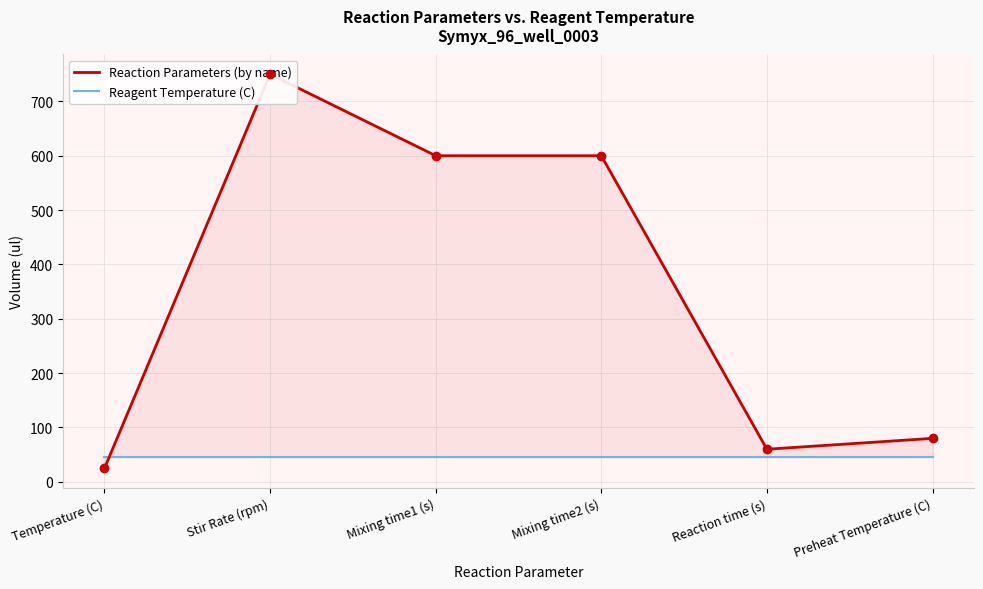

How many data points in Reaction Parameters (by name) are above 600?

1